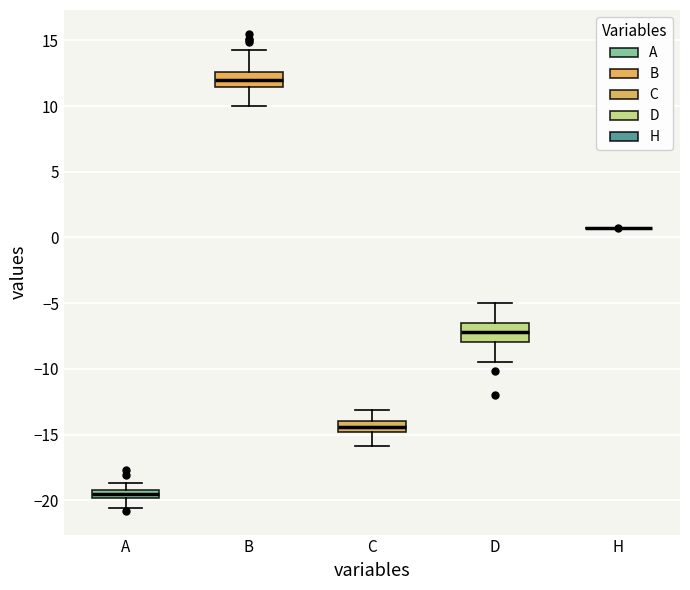

Where does the median line of the box for C sit on the y-axis? The values are not printed on the chart, so give them approximately, as read against the axis.

-14.5